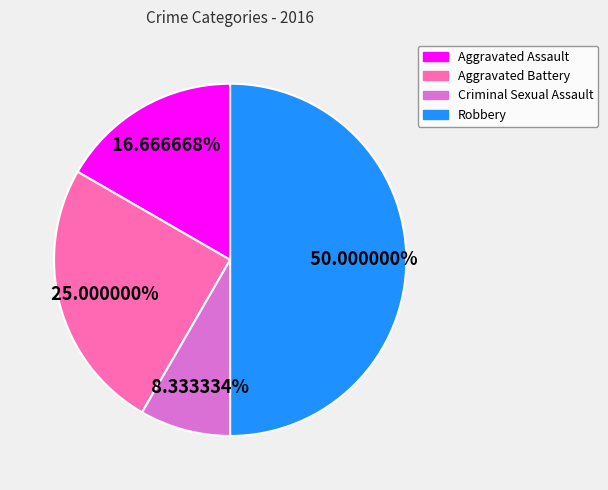

What percentage is the Criminal Sexual Assault slice, to the nearest percent?

8%